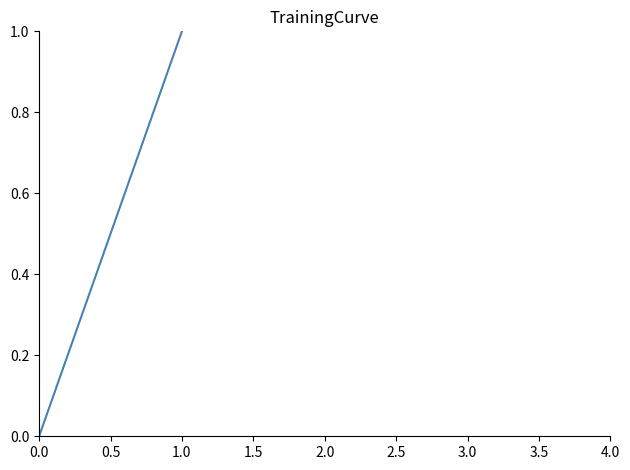

List the labels in order of value, smallest first.

0.0, 1.0